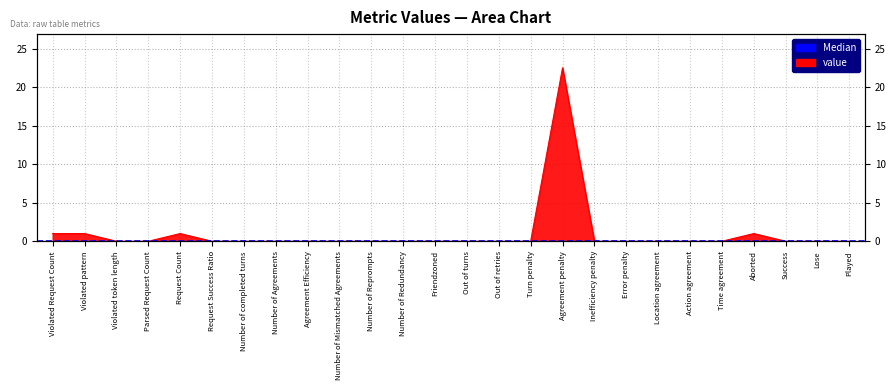

List the labels in order of value, smallest first.

Violated token length, Parsed Request Count, Request Success Ratio, Number of completed turns, Number of Agreements, Agreement Efficiency, Number of Mismatched Agreements, Number of Reprompts, Number of Redundancy, Friendzoned, Out of turns, Out of retries, Turn penalty, Inefficiency penalty, Error penalty, Location agreement, Action agreement, Time agreement, Success, Lose, Played, Violated Request Count, Violated pattern, Request Count, Aborted, Agreement penalty